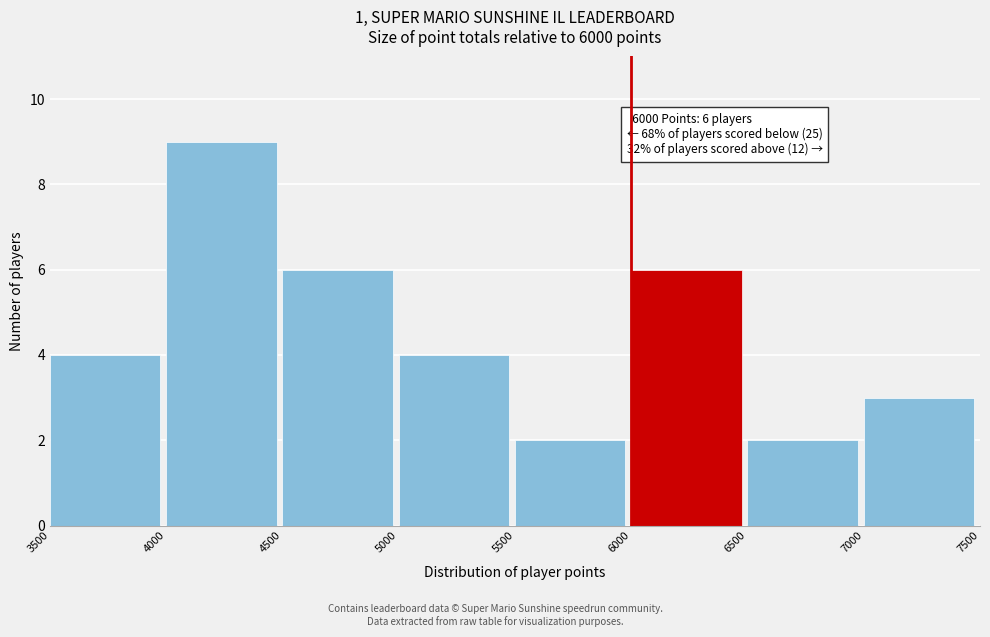

Over which range of the x-axis is the bar tallest?

4000 to 4500